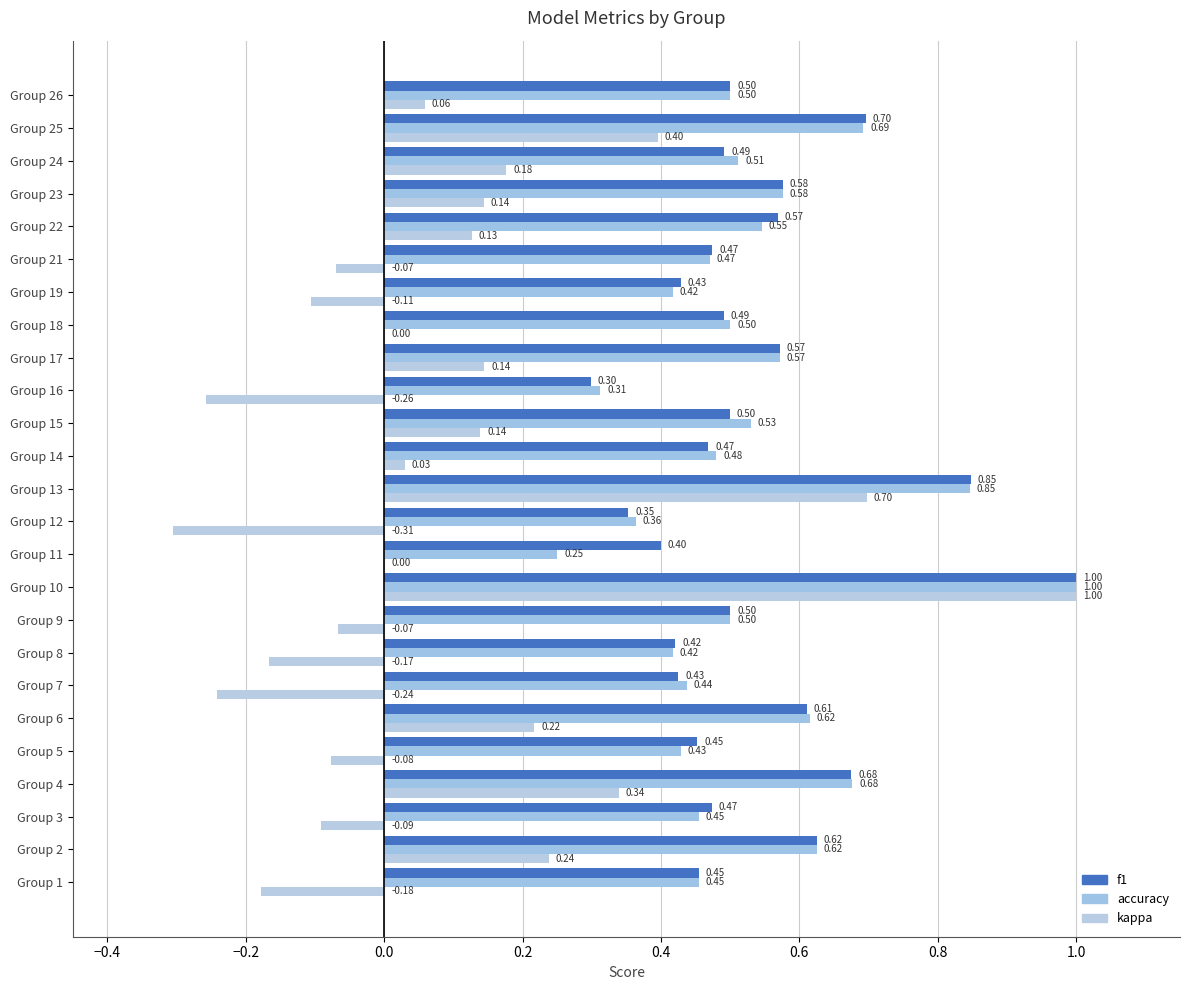

How many distinct data groups are displayed?

3